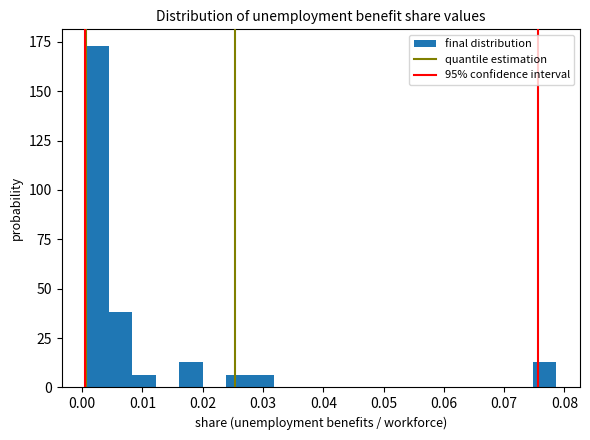

Around what value on the x-axis is the tallest bar? Give the approximate position of its centre, as read against the axis.

0.002